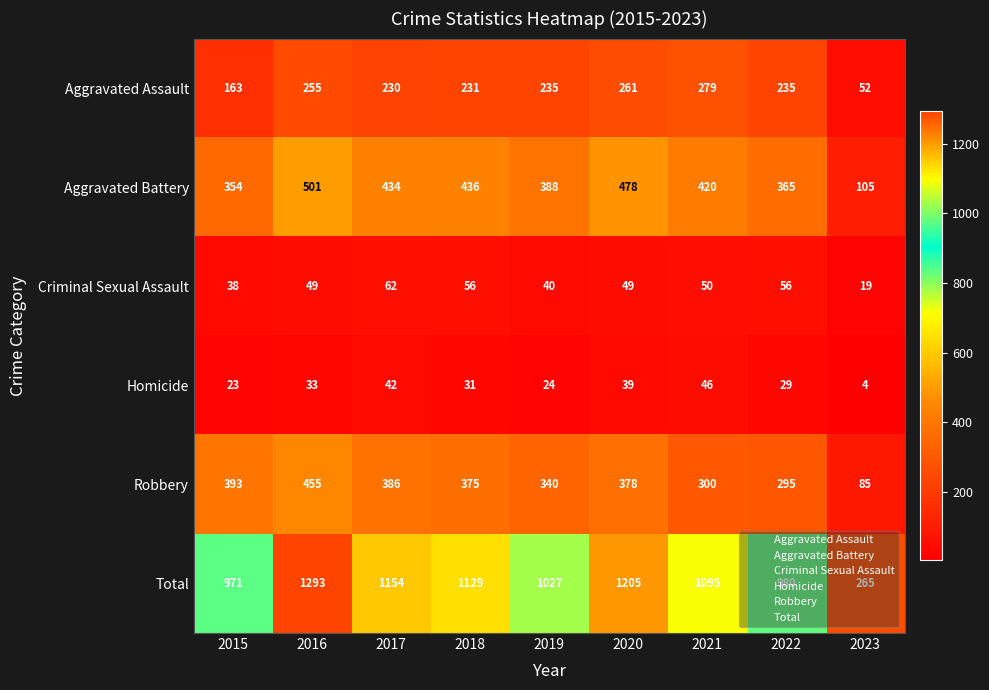

Which series has the largest range (max minus min)?

Total